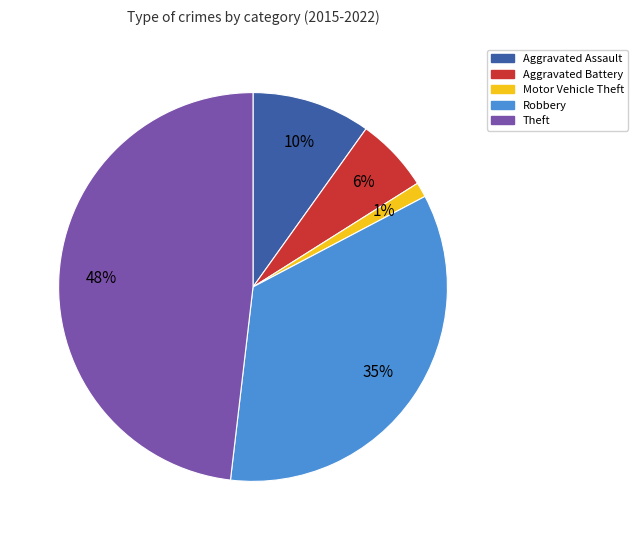

Which has a higher value, Motor Vehicle Theft or Robbery?

Robbery